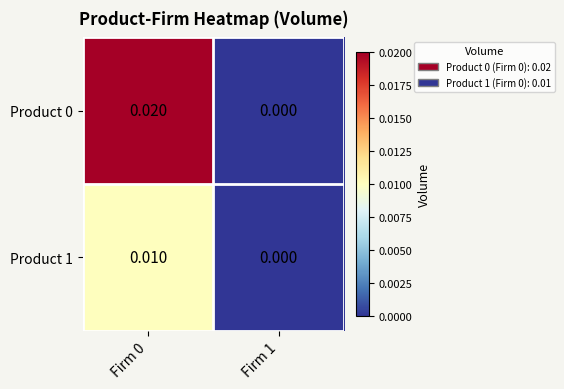

Which label corresponds to the smallest value in the chart?

Firm 1